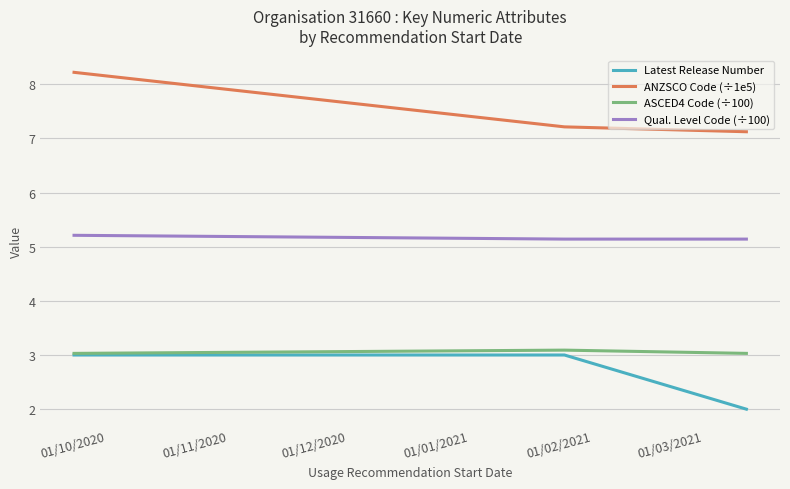

Which series has the widest spread of values?

ANZSCO Code (÷1e5)